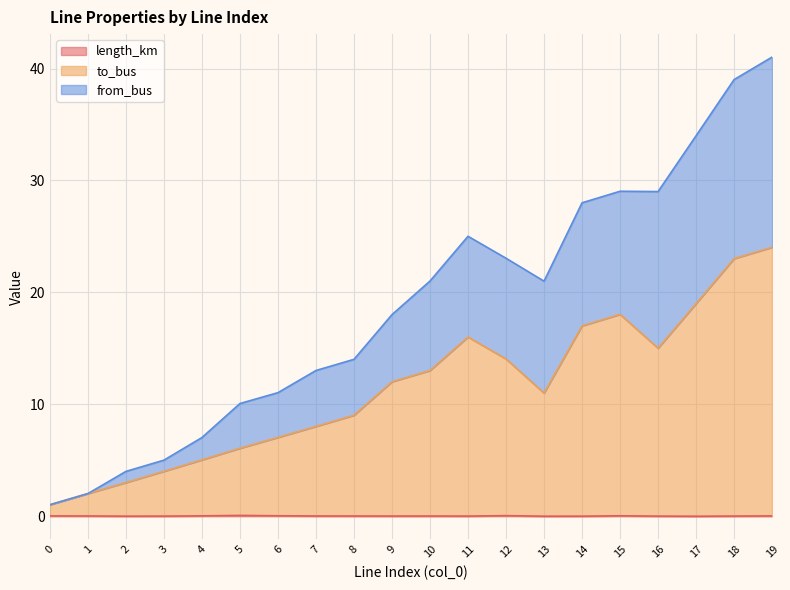

What is the difference between the second highest and second lowest values in the to_bus series?

21.0